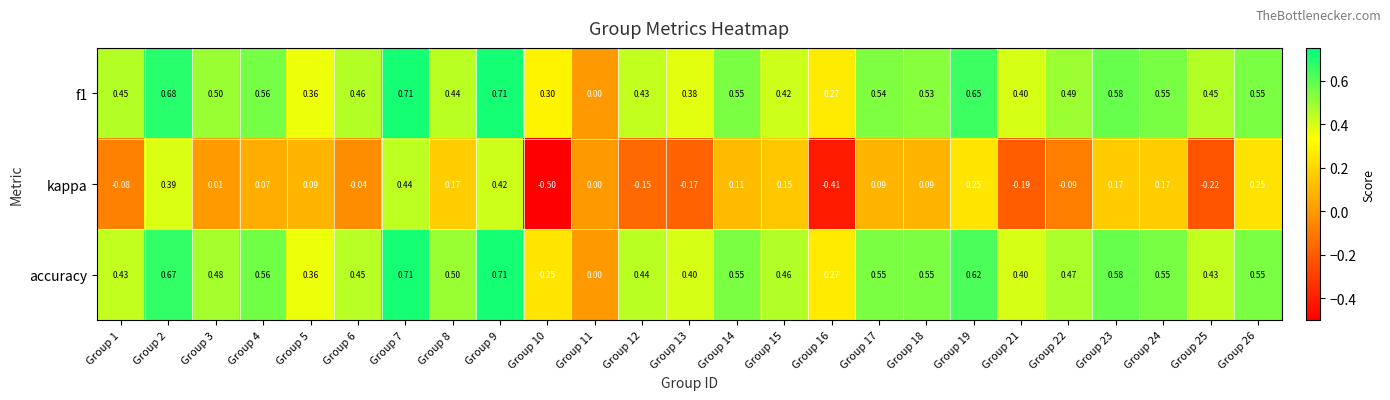

Which series changed the most between Group 4 and Group 7?

kappa